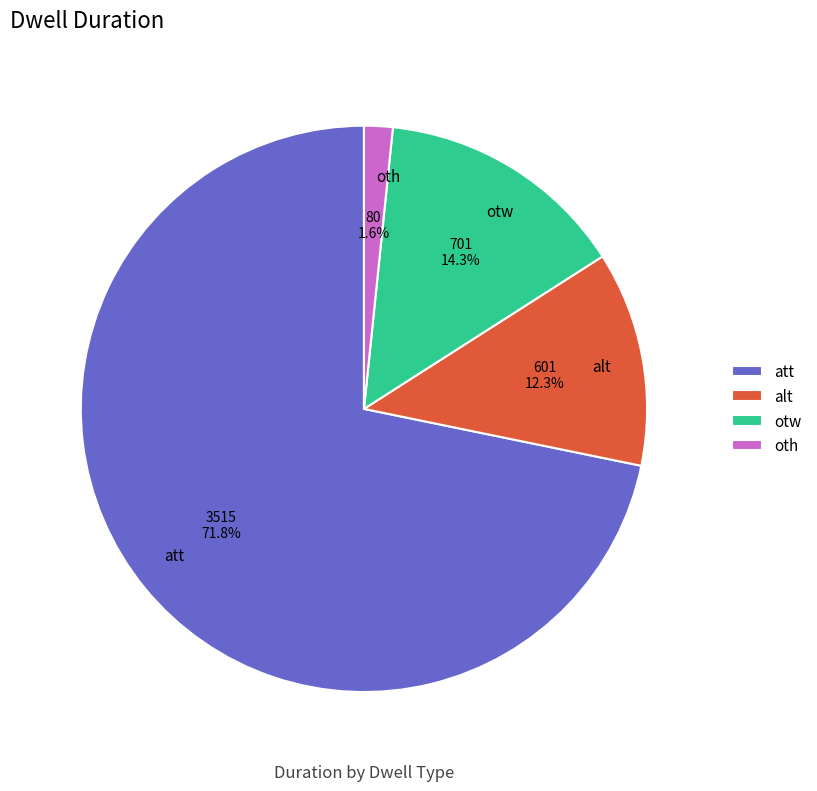

Which category accounts for the majority?

att